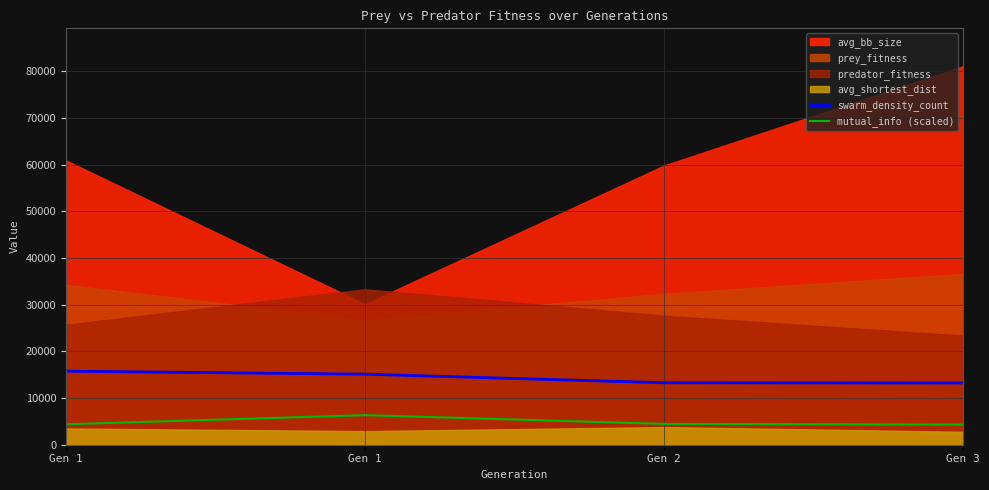

Is the value of mutual_info (scaled) at Gen 1 greater than the value of swarm_density_count at Gen 1?

No